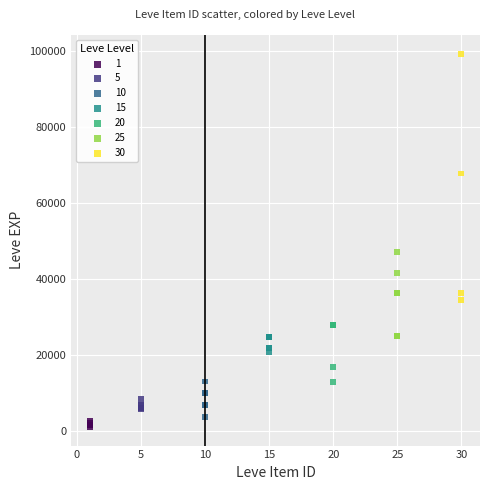

Which series reaches the maximum Y coordinate?

30